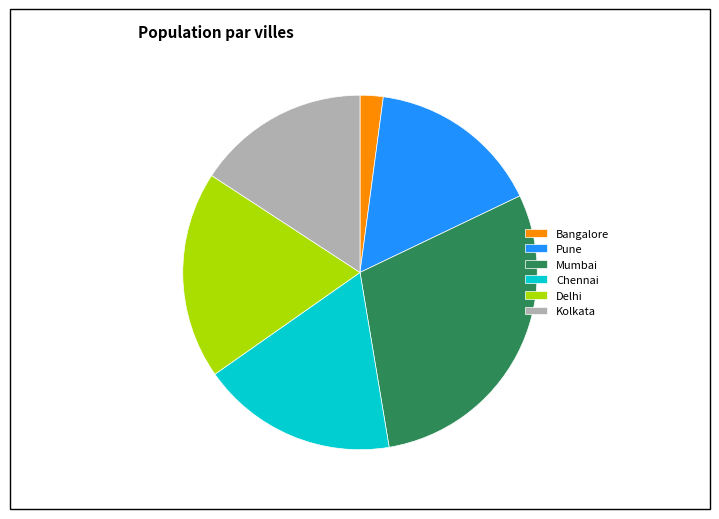

The Mumbai slice represents 29% of the pie. True or false?

True